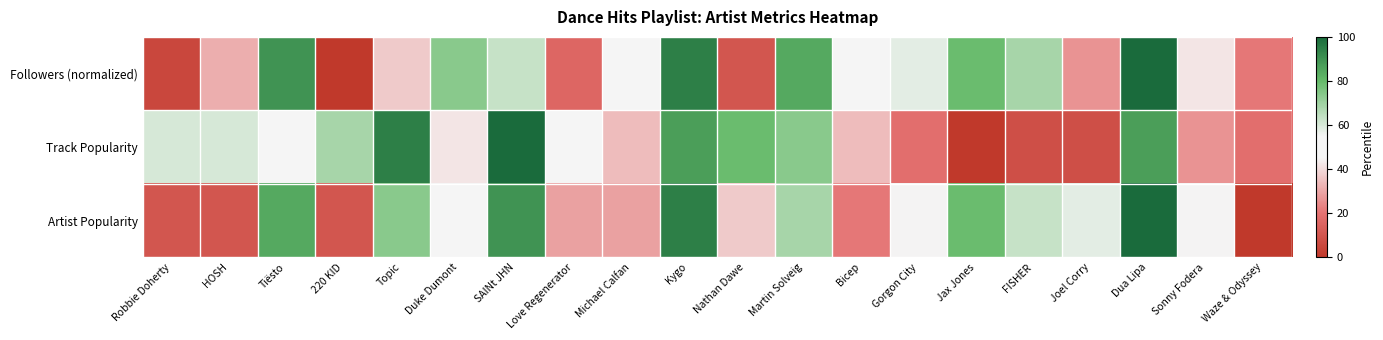

Reading left to right, what are all the values shown in this chart?

Followers (normalized): Robbie Doherty=5.3	HOSH=31.6	Tiësto=89.5	220 KID=0.0	Topic=36.8	Duke Dumont=73.7	SAINt JHN=63.2	Love Regenerator=15.8	Michael Calfan=47.4	Kygo=94.7	Nathan Dawe=10.5	Martin Solveig=84.2	Bicep=52.6	Gorgon City=57.9	Jax Jones=78.9	FISHER=68.4	Joel Corry=26.3	Dua Lipa=100.0	Sonny Fodera=42.1	Waze & Odyssey=21.1
Track Popularity: Robbie Doherty=60.5	HOSH=60.5	Tiësto=47.4	220 KID=68.4	Topic=94.7	Duke Dumont=42.1	SAINt JHN=100.0	Love Regenerator=52.6	Michael Calfan=34.2	Kygo=86.8	Nathan Dawe=78.9	Martin Solveig=73.7	Bicep=34.2	Gorgon City=18.4	Jax Jones=0.0	FISHER=7.9	Joel Corry=7.9	Dua Lipa=86.8	Sonny Fodera=26.3	Waze & Odyssey=18.4
Artist Popularity: Robbie Doherty=10.5	HOSH=10.5	Tiësto=84.2	220 KID=10.5	Topic=73.7	Duke Dumont=52.6	SAINt JHN=89.5	Love Regenerator=28.9	Michael Calfan=28.9	Kygo=94.7	Nathan Dawe=36.8	Martin Solveig=68.4	Bicep=21.1	Gorgon City=44.7	Jax Jones=78.9	FISHER=63.2	Joel Corry=57.9	Dua Lipa=100.0	Sonny Fodera=44.7	Waze & Odyssey=0.0